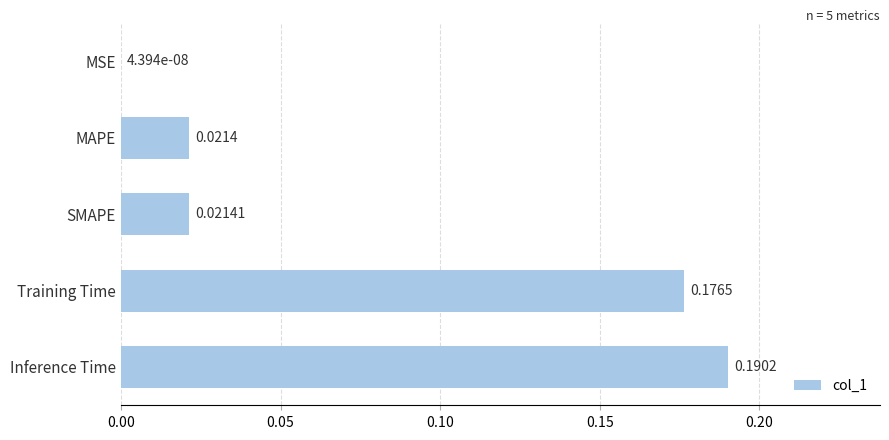

At which label is the value closest to 0?

MSE